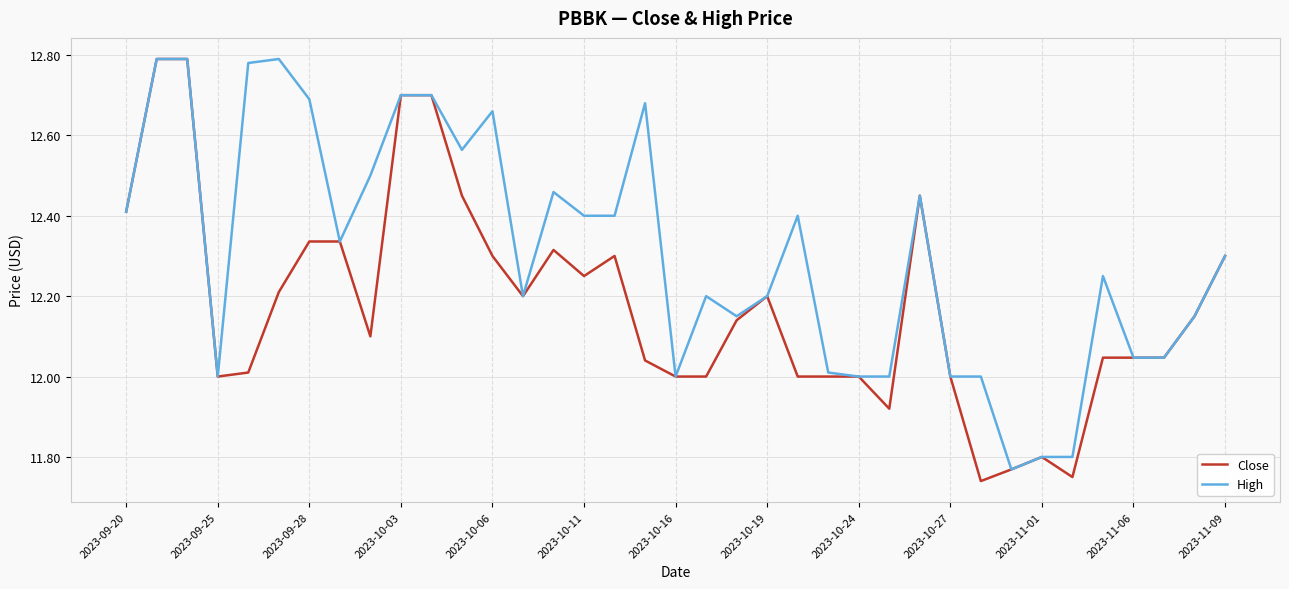

Rank the series by their average value, from lowest to highest.

Close, High